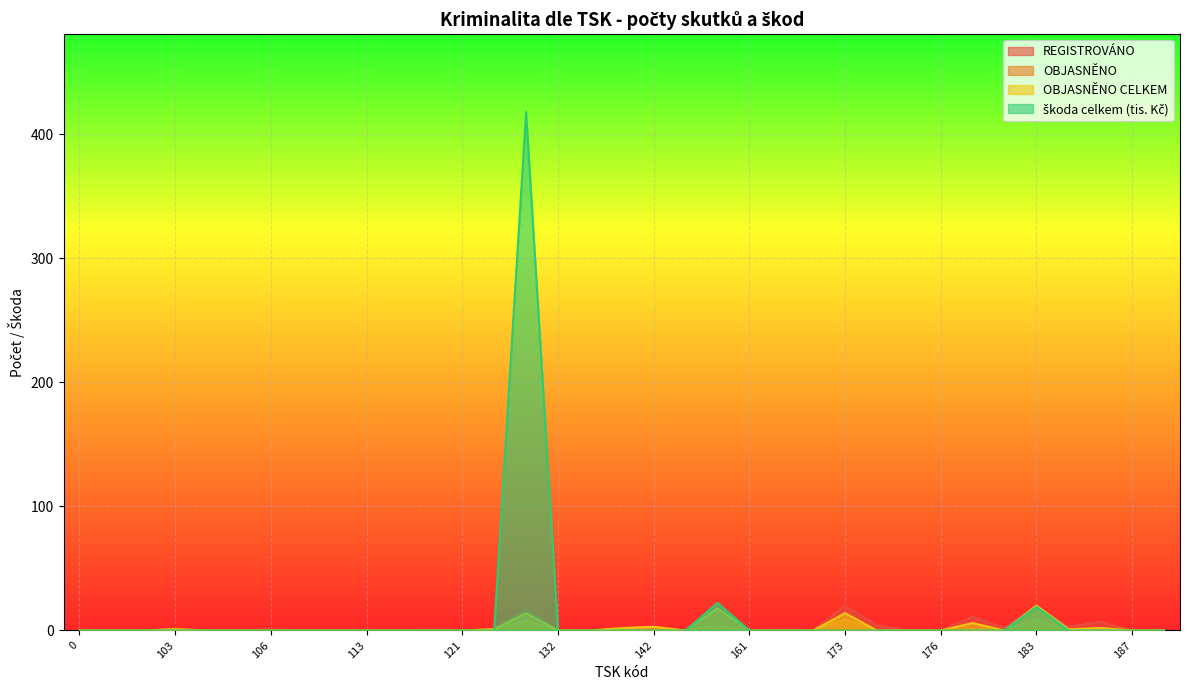

Where is škoda celkem (tis. Kč) nearest to the value 209?

151